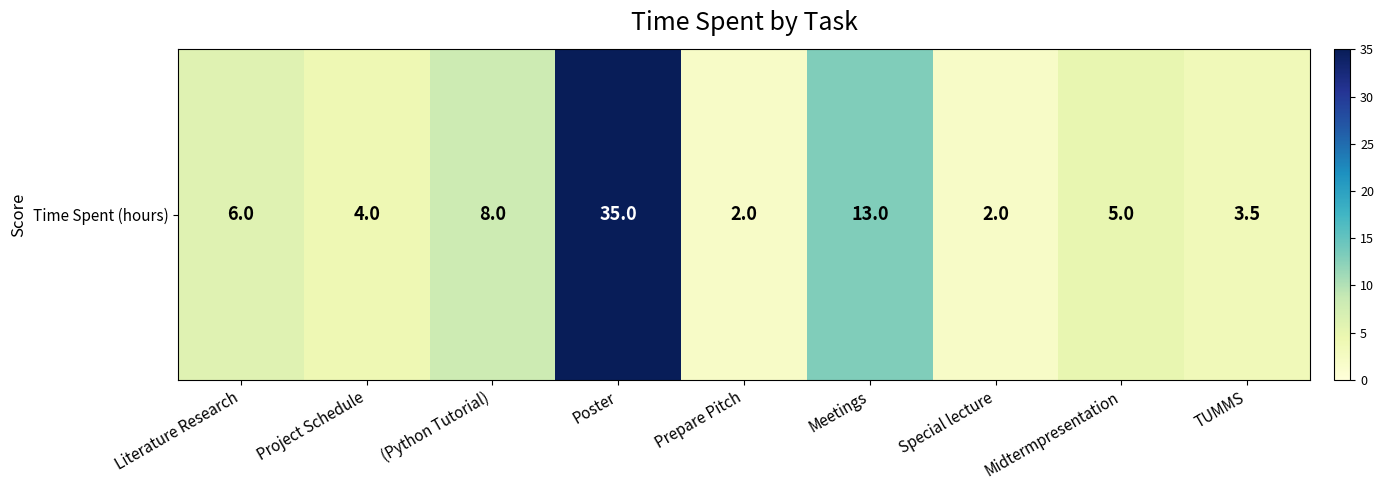

The value at TUMMS is 2.1. True or false?

False